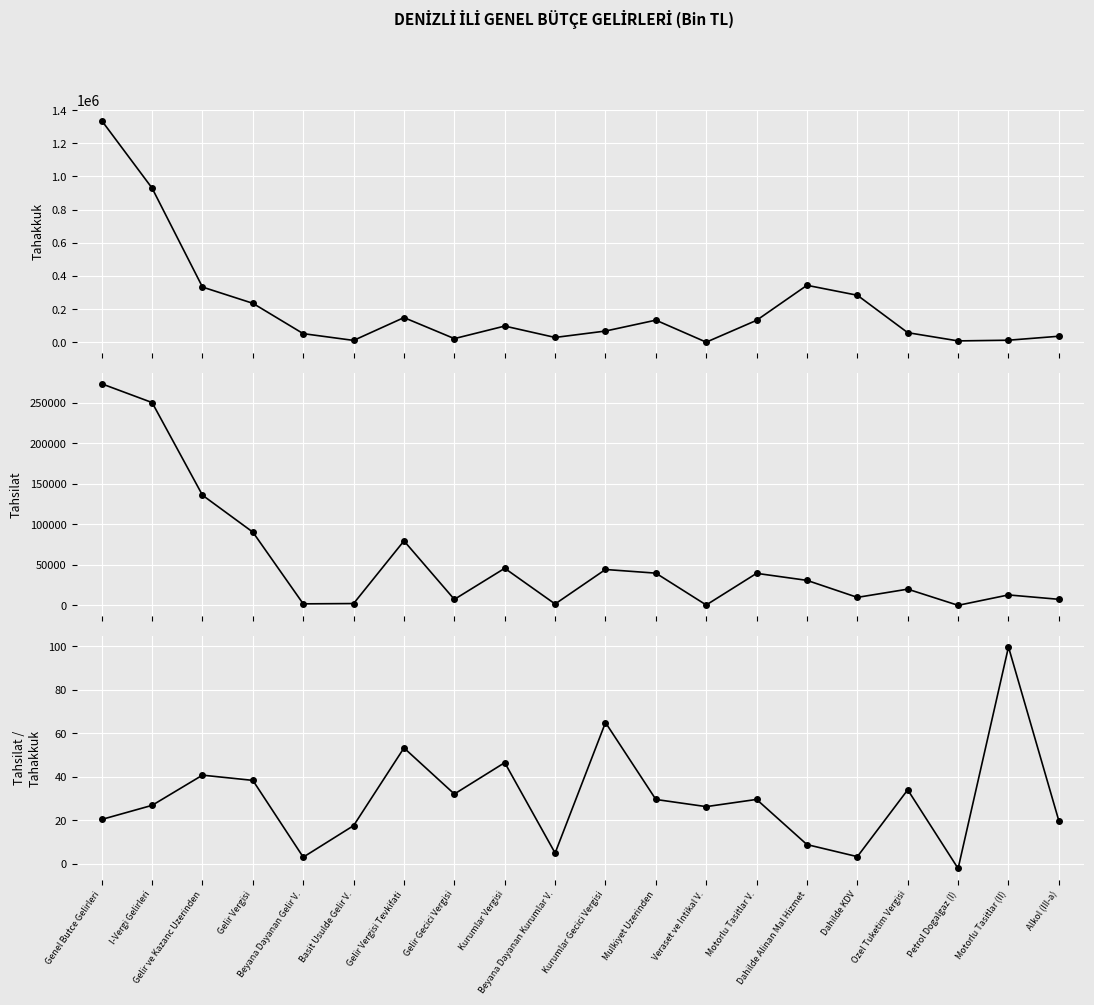

Rank the series by their average value, from highest to lowest.

Tahakkuk, Tahsilat, Tahsilat / Tahakkuk